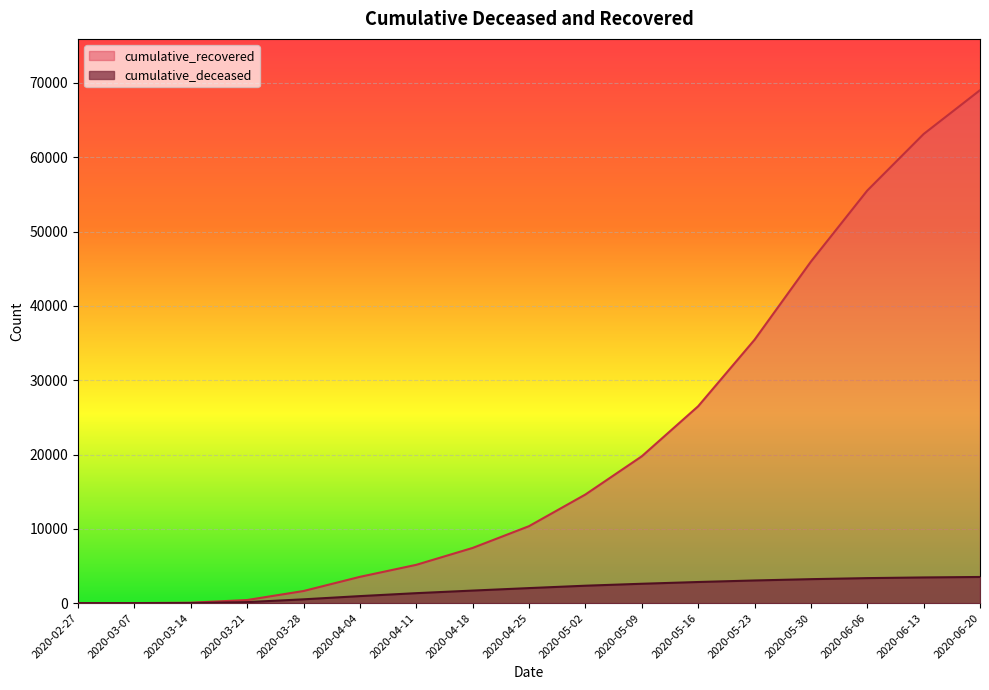

True or false: cumulative_recovered and cumulative_deceased cross at least once.

False